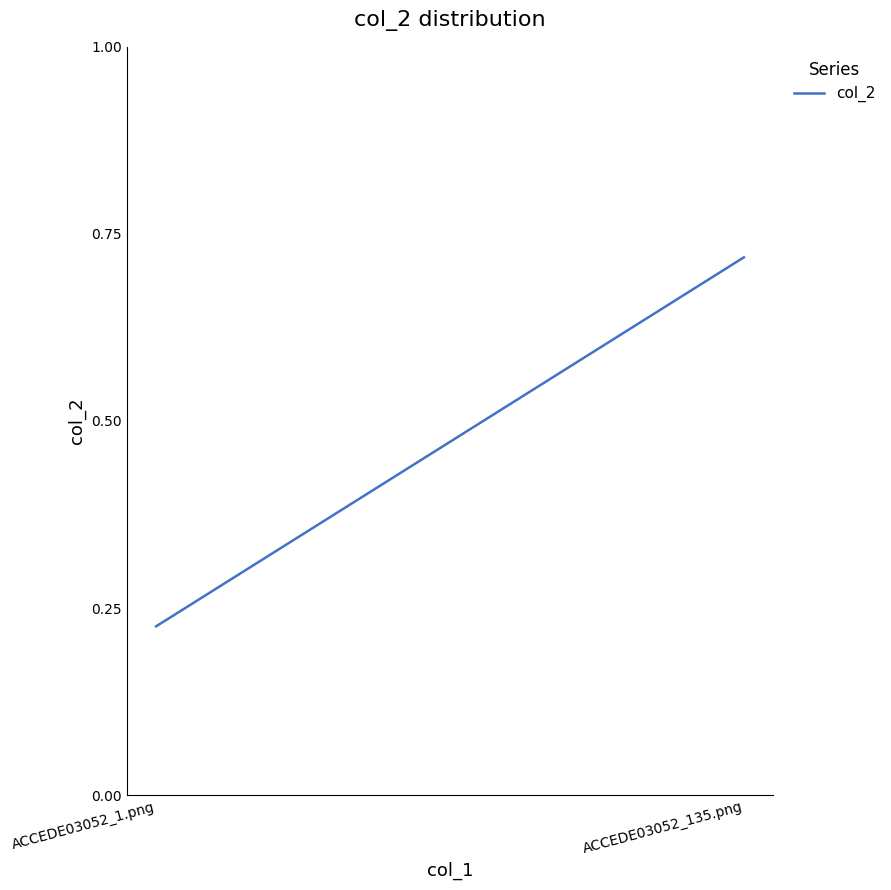

True or false: the data shows 0.7 at ACCEDE03052_135.png.

True